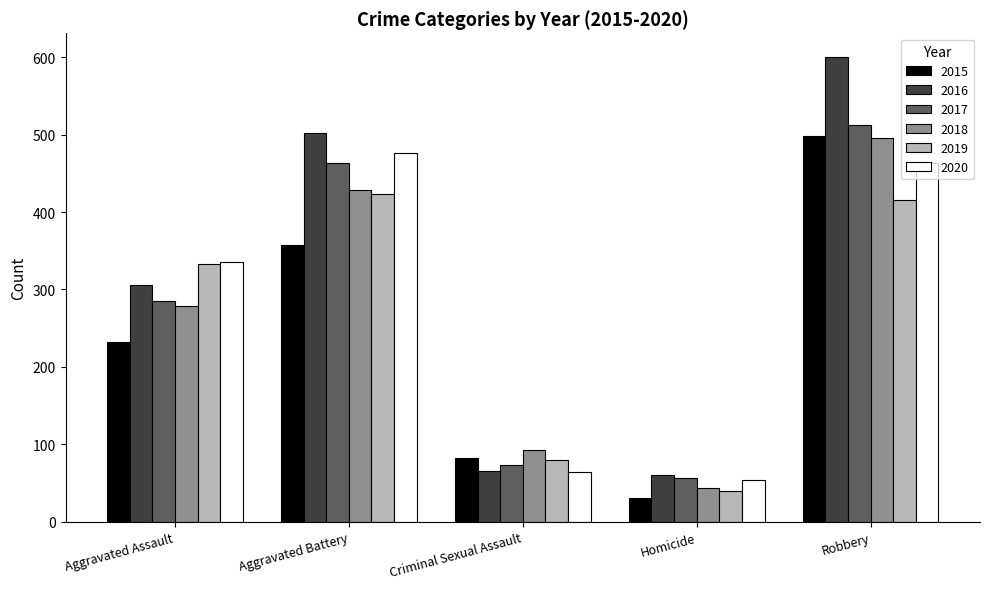

Rank the categories by 2017 value from lowest to highest.

Homicide, Criminal Sexual Assault, Aggravated Assault, Aggravated Battery, Robbery